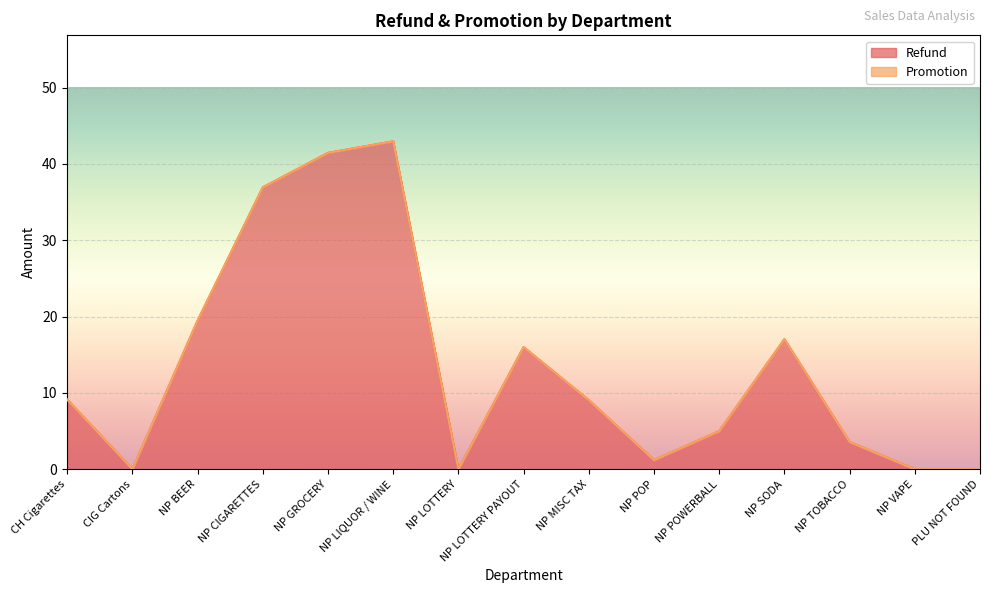

How many lines are shown in the chart?

2